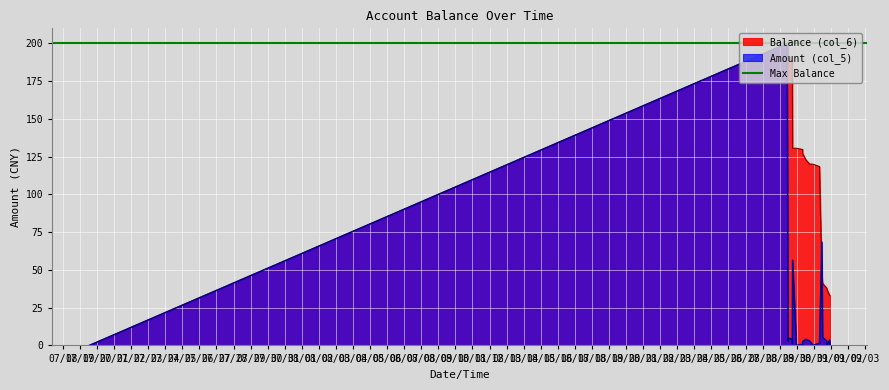

At how many categories does at least one series exceed 113?

14